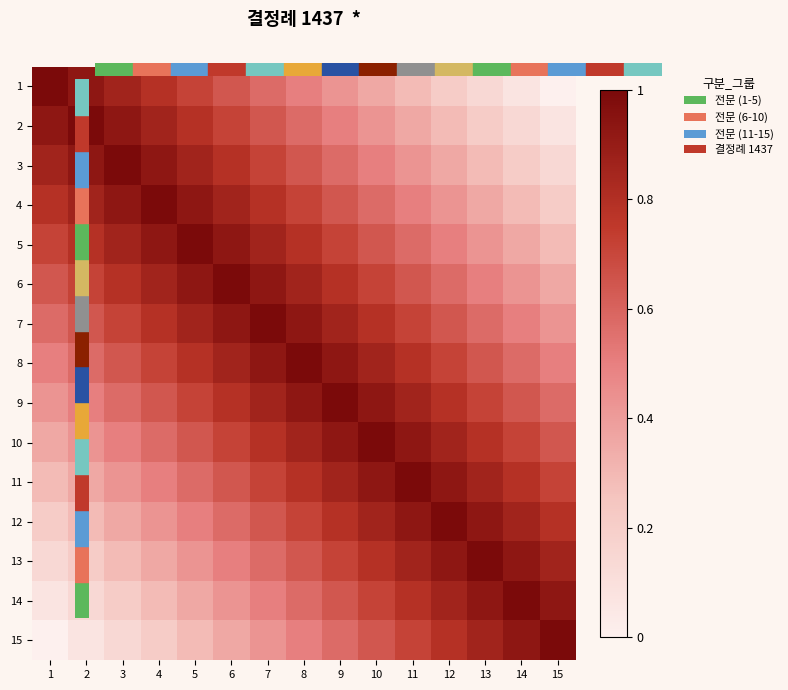

Between 3 and 5, which is larger?

3